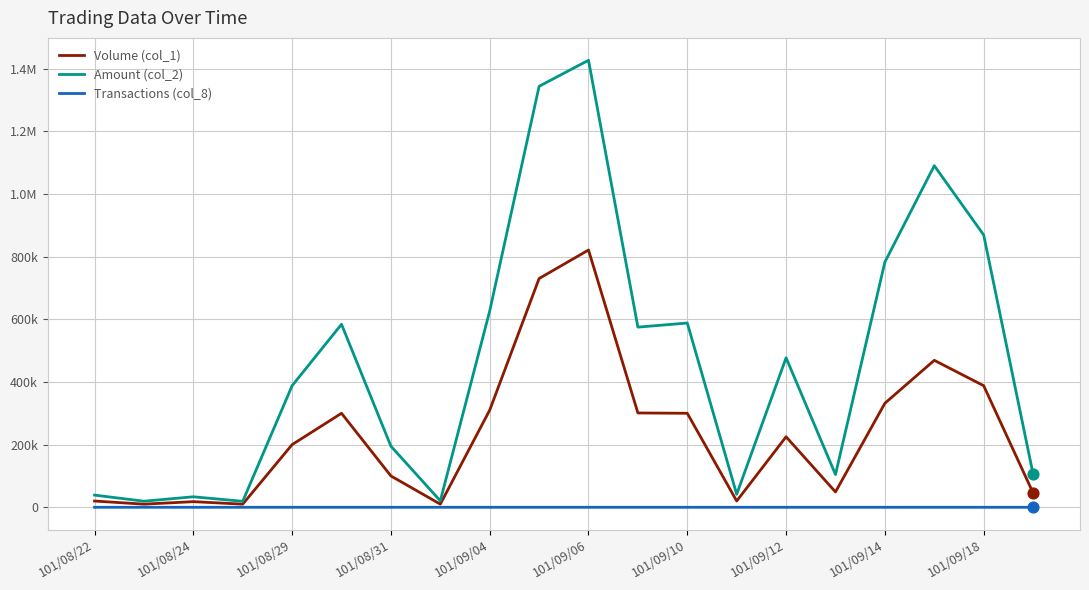

Does the chart have visible grid lines?

Yes